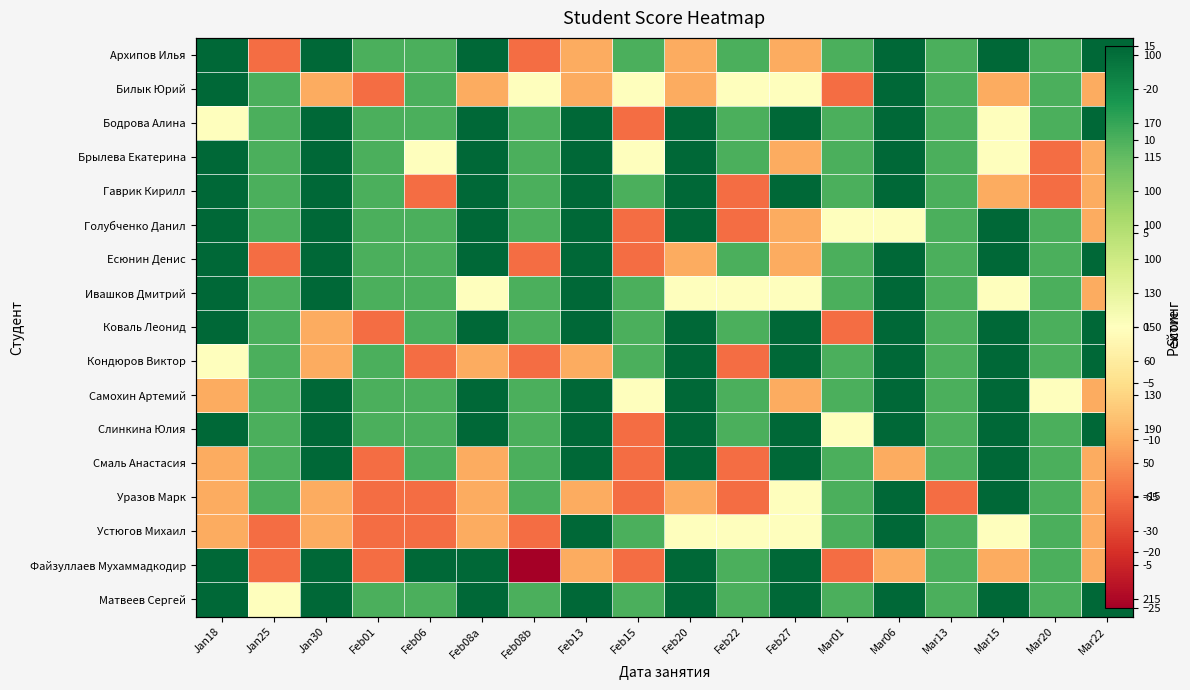

Rank the series by their maximum value, from lowest to highest.

Архипов Илья, Билык Юрий, Бодрова Алина, Брылева Екатерина, Гаврик Кирилл, Голубченко Данил, Есюнин Денис, Ивашков Дмитрий, Коваль Леонид, Кондюров Виктор, Самохин Артемий, Слинкина Юлия, Смаль Анастасия, Уразов Марк, Устюгов Михаил, Файзуллаев Мухаммадкодир, Матвеев Сергей